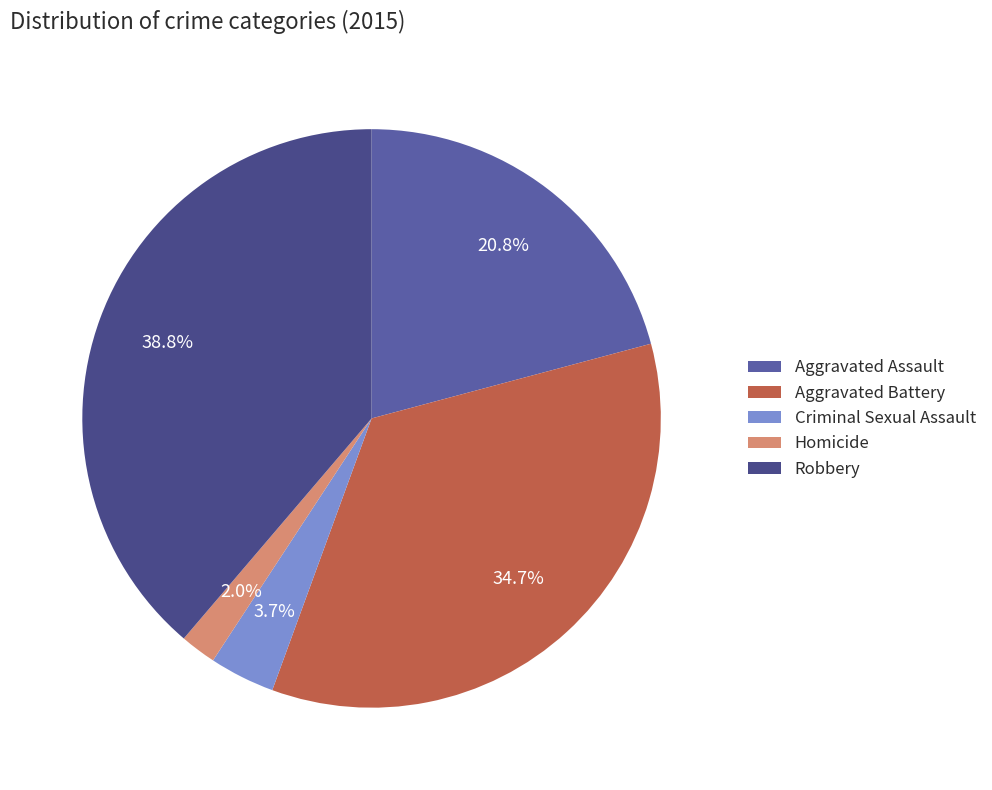

Is there any slice that represents more than half of the pie?

No